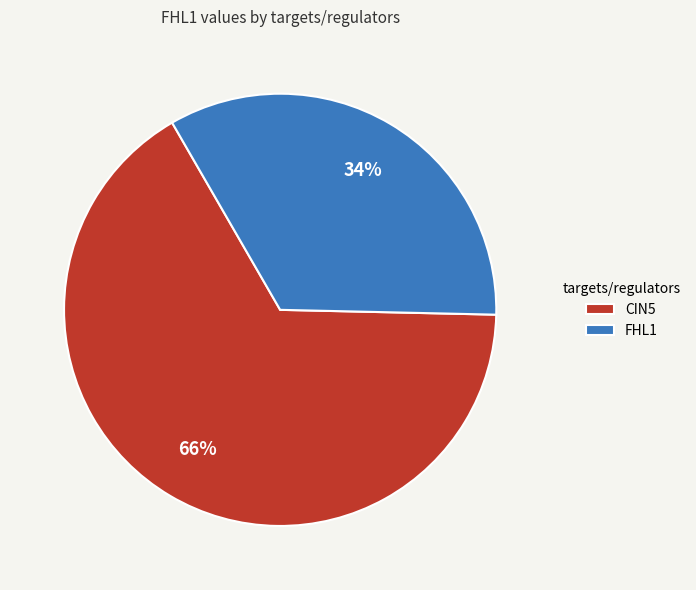

True or false: FHL1 accounts for 34% of the total.

True